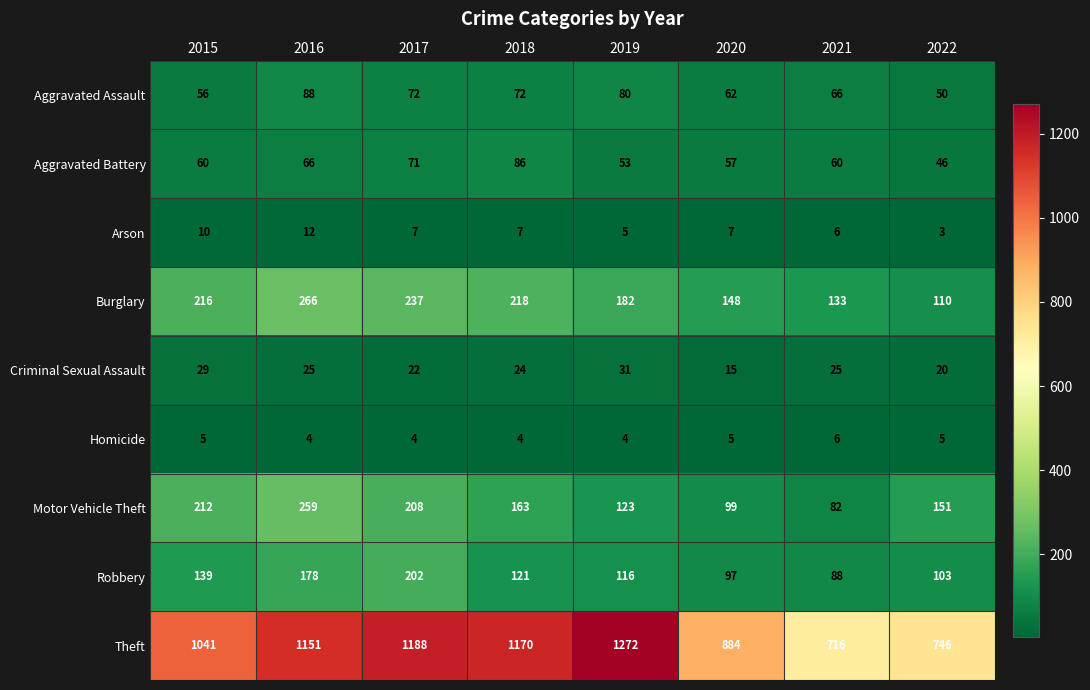

The Arson series shows 5 at 2015. True or false?

False